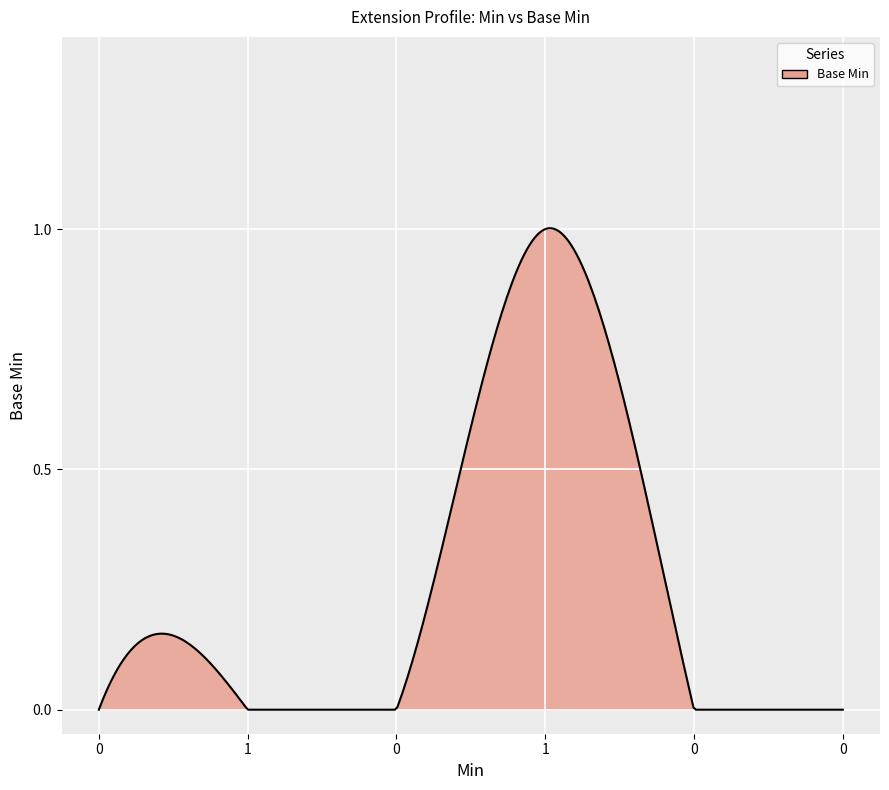

Does the chart have visible grid lines?

Yes